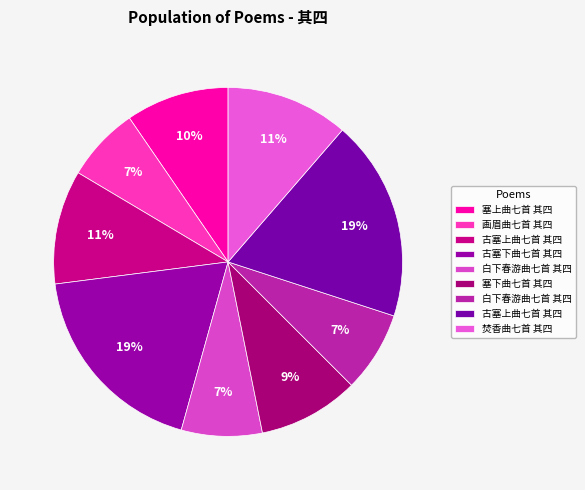

What is the smallest slice in the pie chart?

画眉曲七首 其四